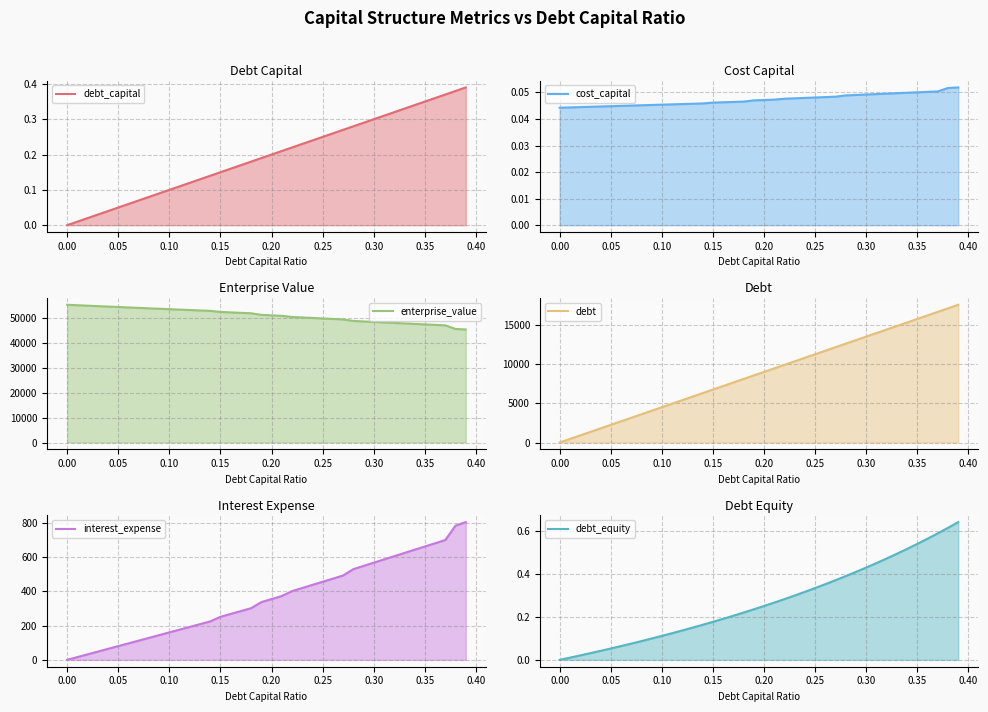

True or false: interest_expense and enterprise_value cross at least once.

False